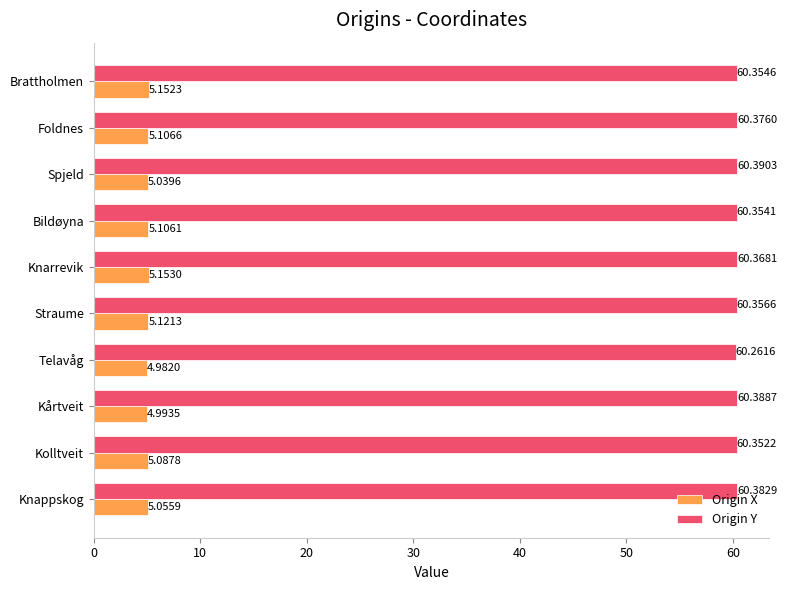

What is the sum of all Origin X values?

50.8